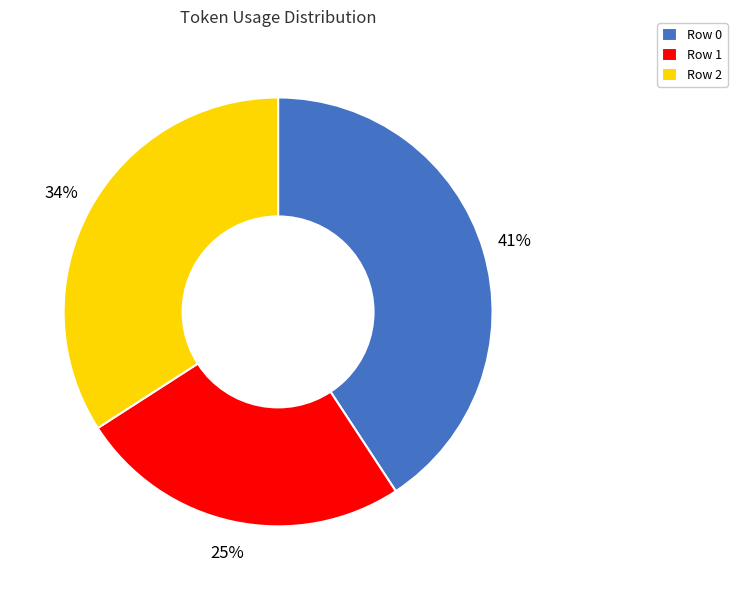

To the nearest percent, what is the difference between the Row 0 and Row 1 slice percentages?

16%